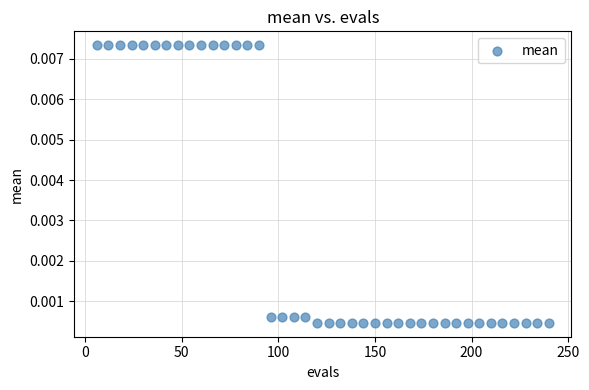

What is the range of X values (max minus min)?

234.0